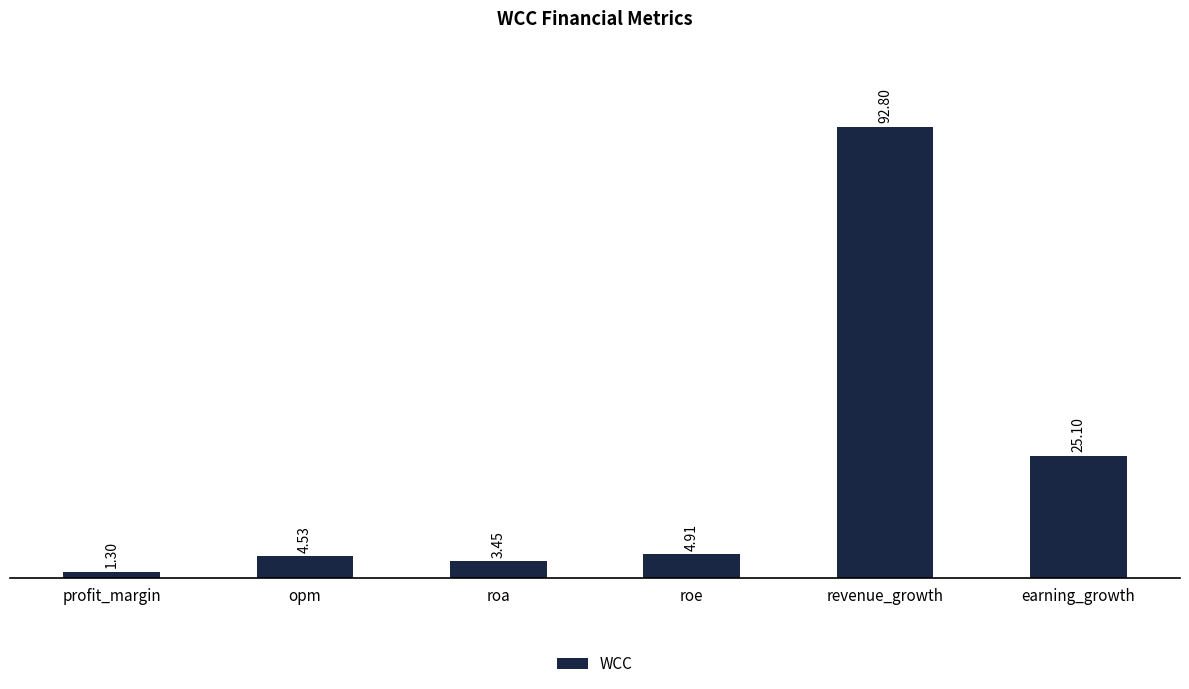

What is the label of the 4th bar from the left?

roe